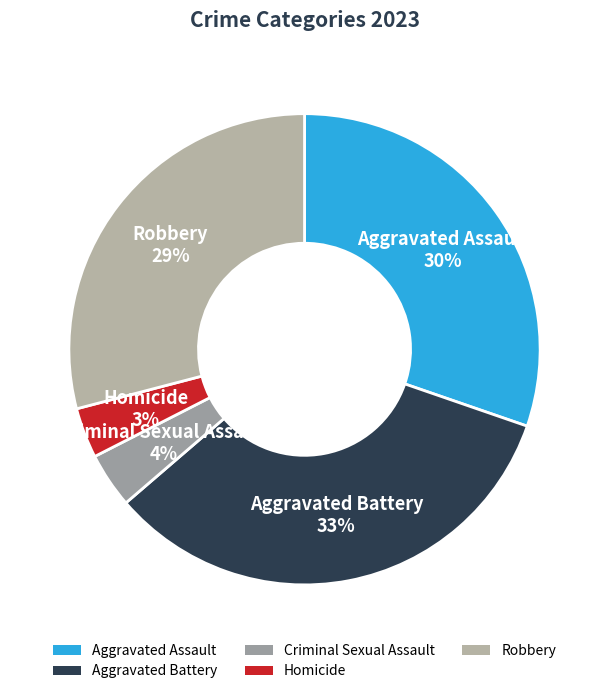

Is the sum of Criminal Sexual Assault and Aggravated Assault greater than half?

No